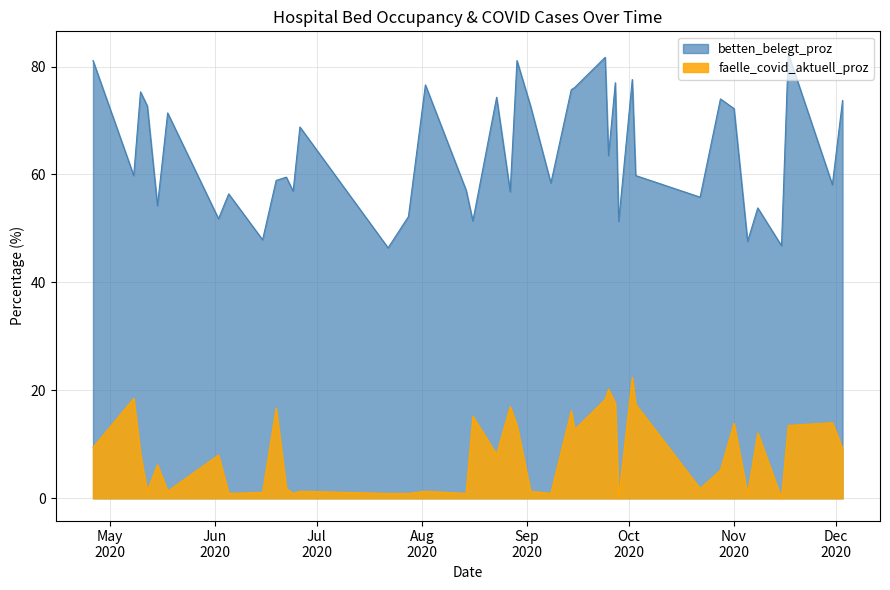

Rank the series by their maximum value, from highest to lowest.

betten_belegt_proz, faelle_covid_aktuell_proz